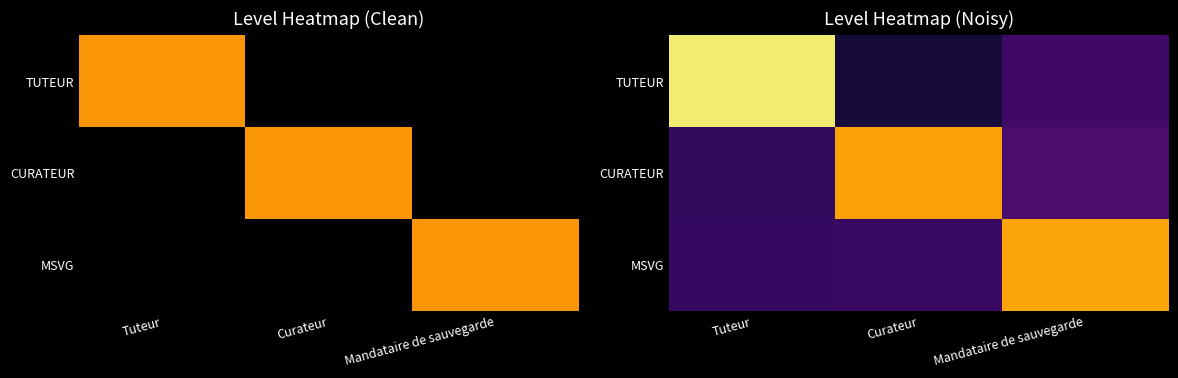

At which label does TUTEUR reach its peak?

Tuteur